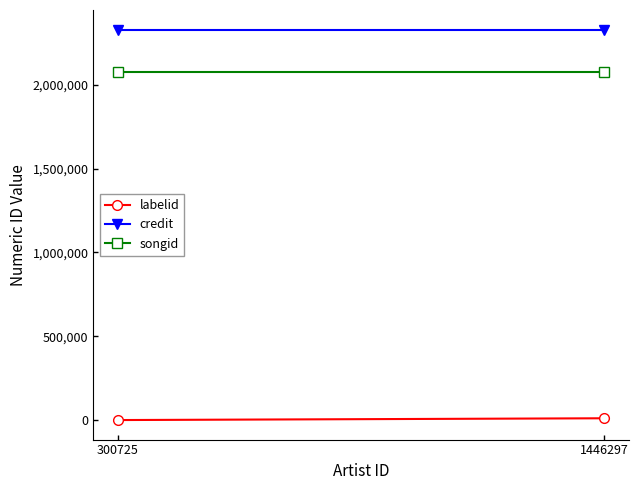

Reading left to right, what are all the values shown in this chart?

labelid: 10622	-1
credit: 2330206	2330206
songid: 2078821	2078821